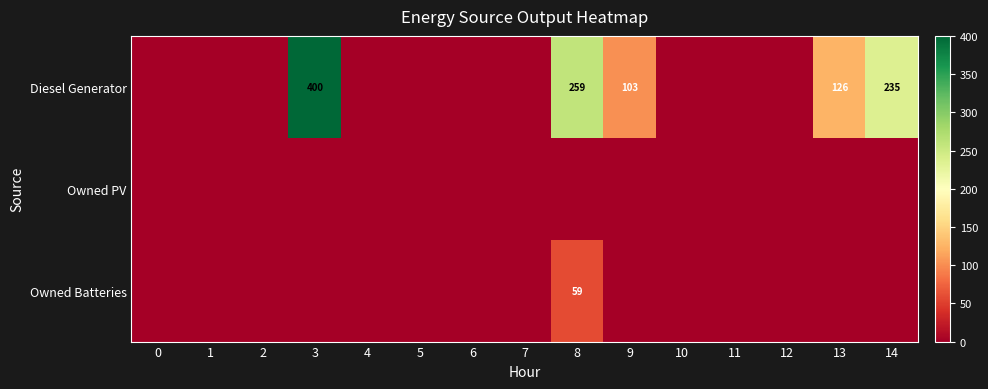

The value of Diesel Generator at 14 is 235. True or false?

True